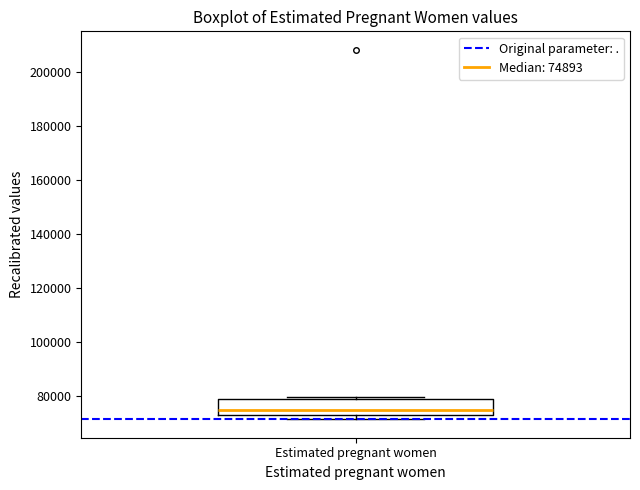

Transcribe this box plot: give where the median line is, the range the box spans, and where the two whiskers end, as read against the y-axis. The values are not printed on the chart, so give them approximately, as read against the axis.

median 74000 (just above the box's lower edge), box 74000 to 80000, whiskers 72000 to 80000 (just above the box's upper edge)